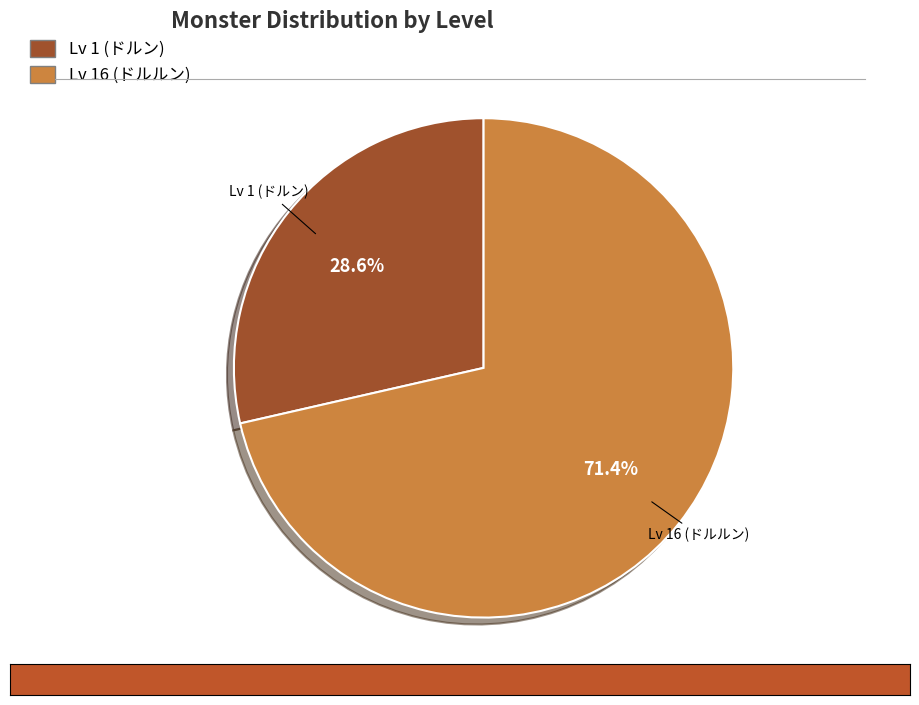

Is there a majority slice in this chart?

Yes